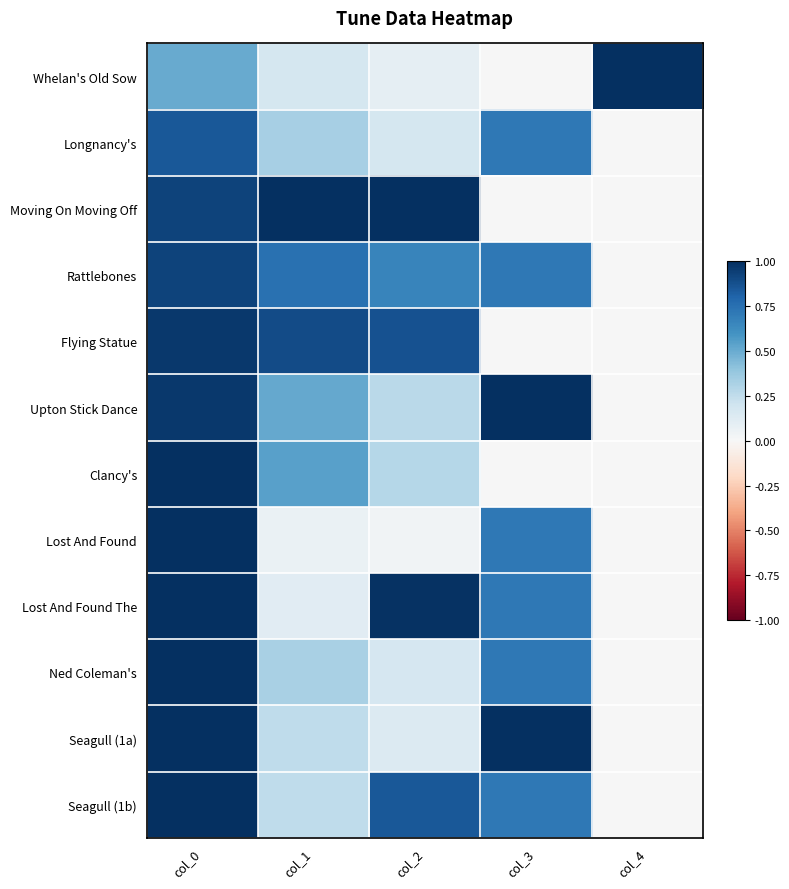

Which series changed the most between col_1 and col_4?

Moving On Moving Off